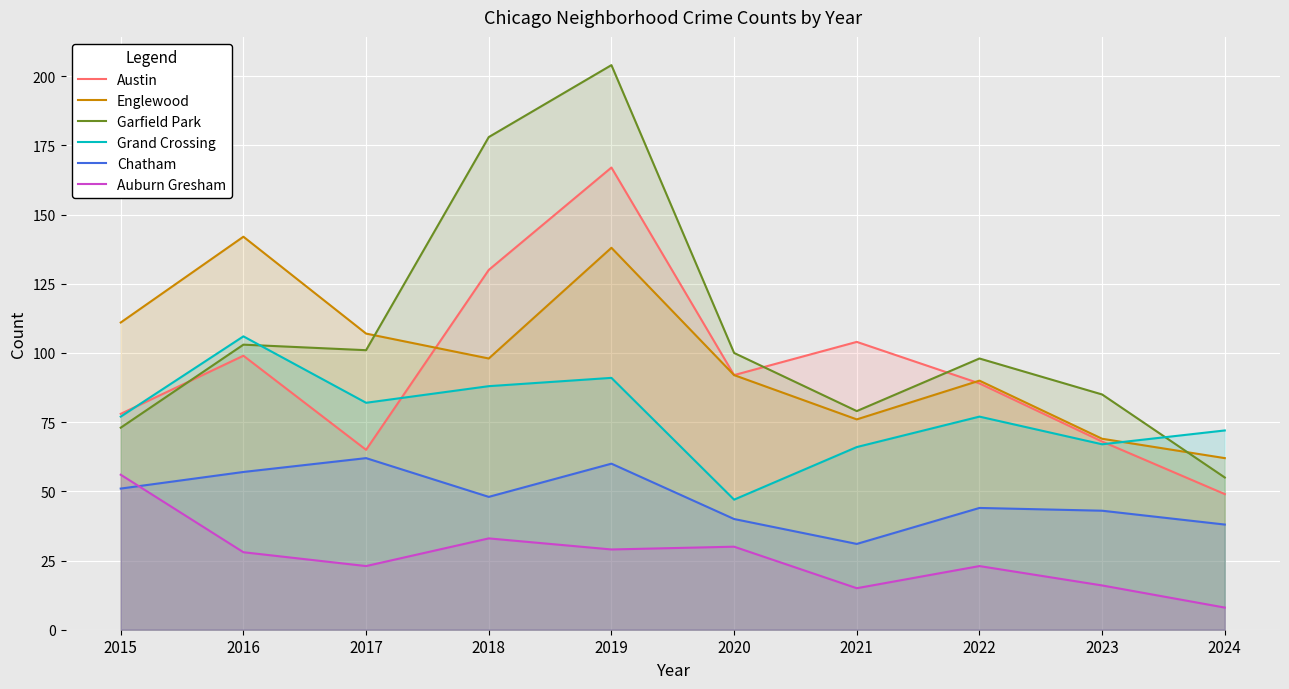

What is the sum of all Chatham values?

474